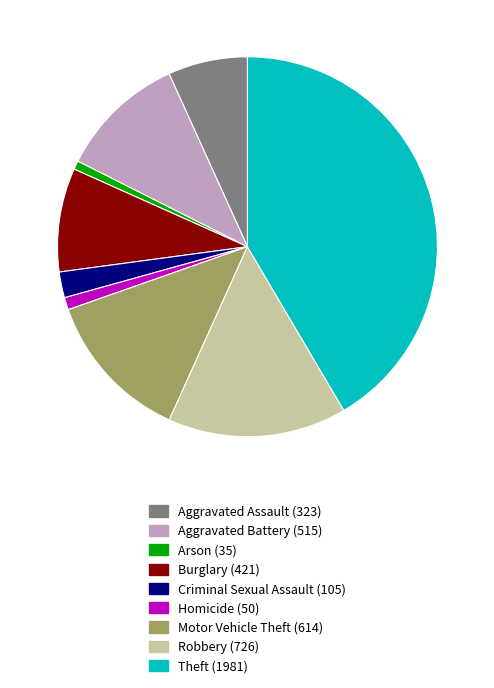

True or false: Arson accounts for 6% of the total.

False